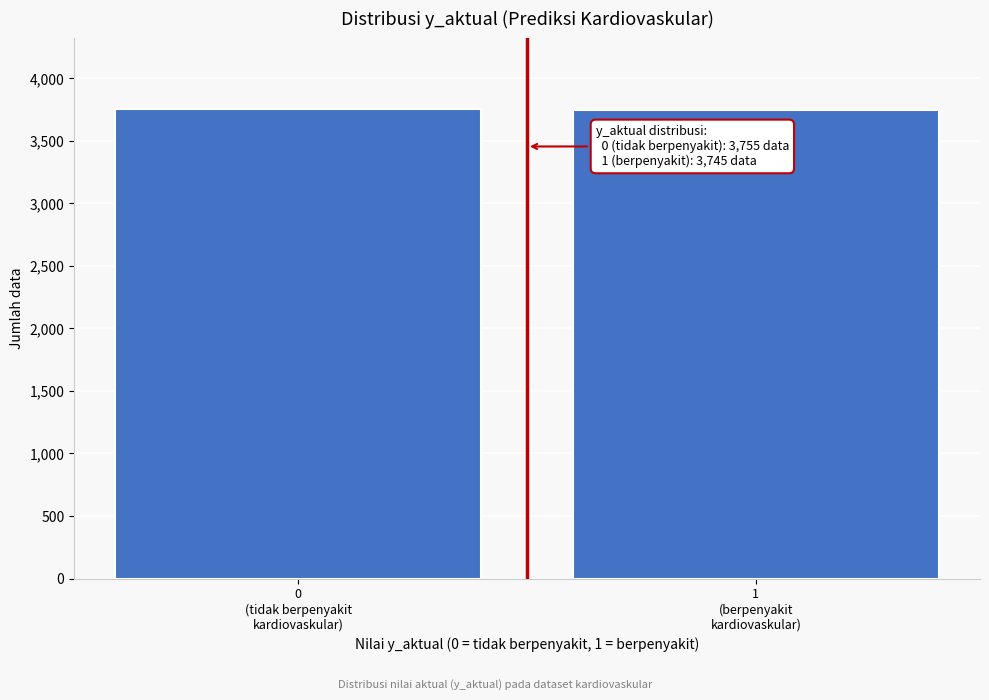

What is the value of the 1st bar from the left?

3755